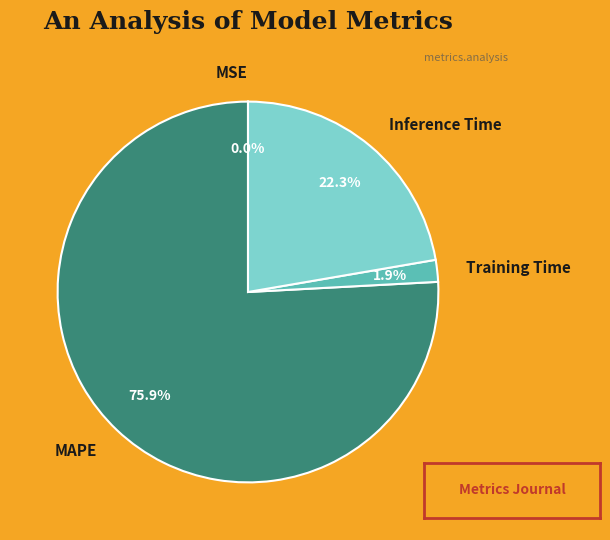

Does Inference Time account for over 50% of the chart?

No